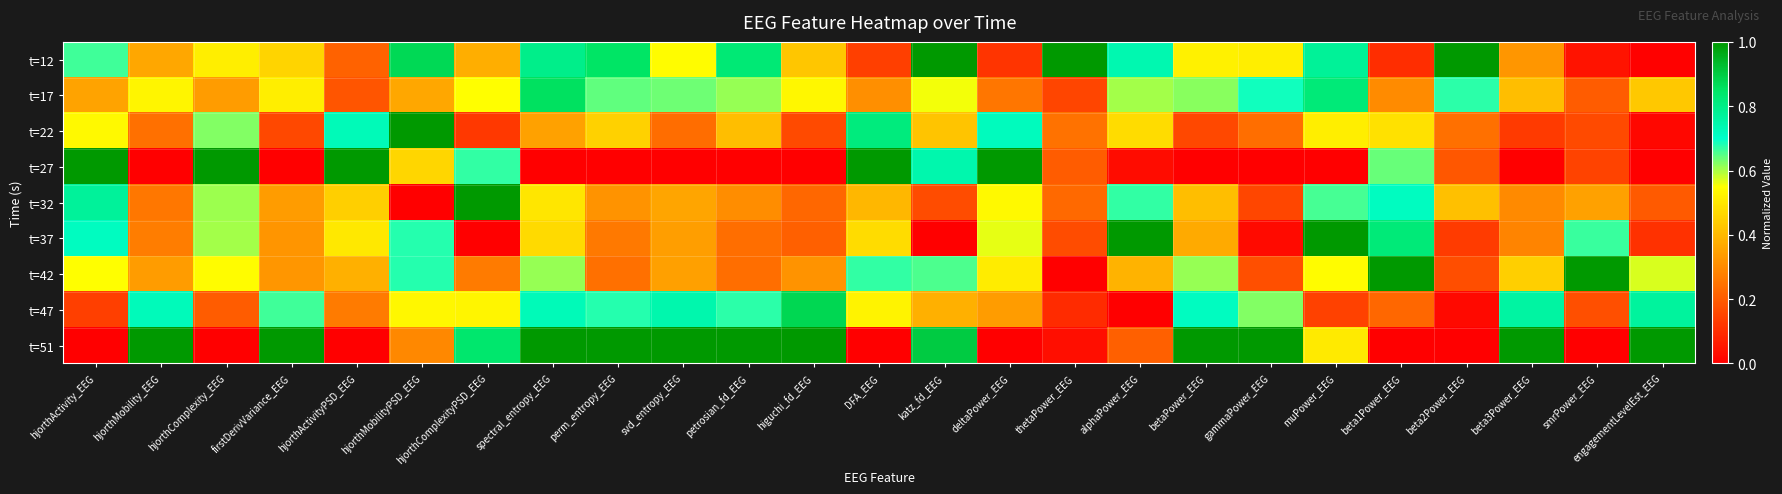

At smrPower_EEG, list the series in order from smallest to largest.

t=51, t=12, t=27, t=22, t=47, t=17, t=32, t=37, t=42